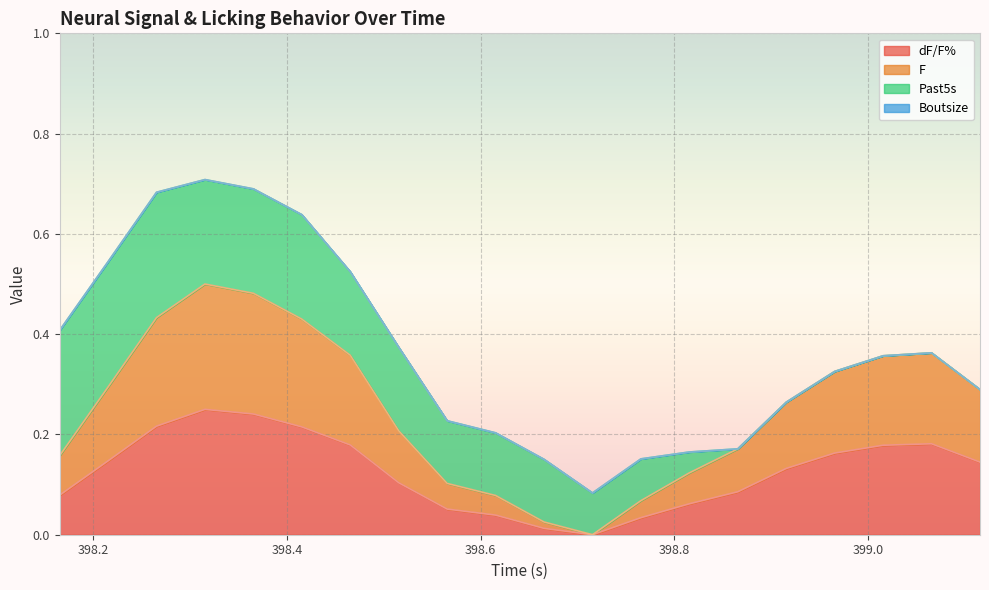

Is it true that F equals 0.7 at 399.0?

False